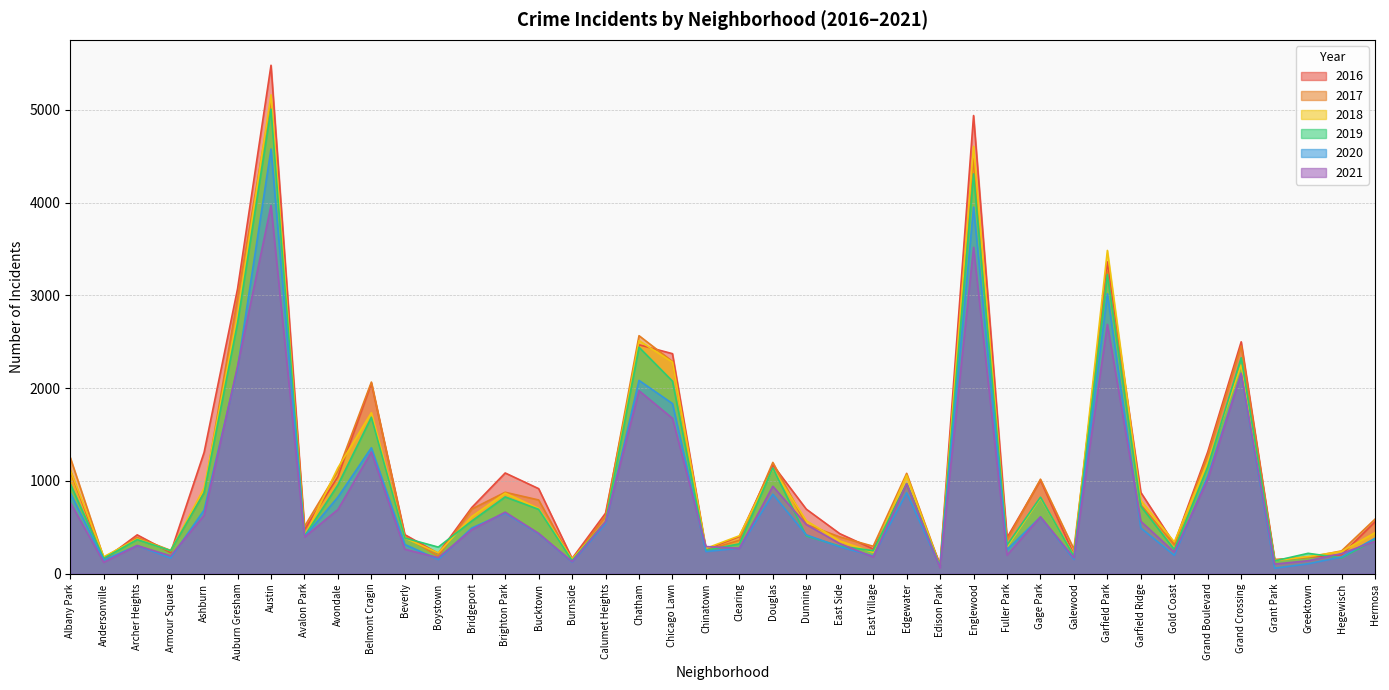

What is the label of the 38th point from the left?

Greektown